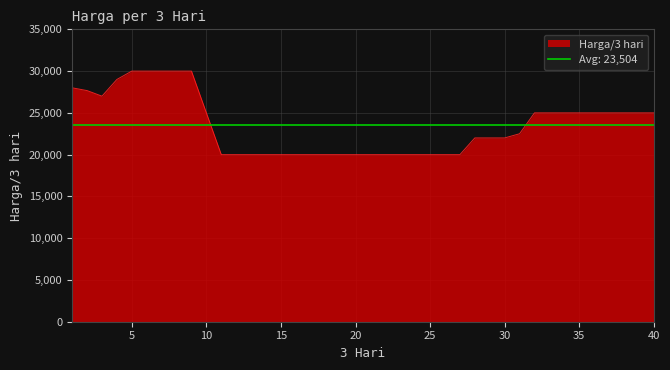

Which label corresponds to the smallest value in the chart?

11